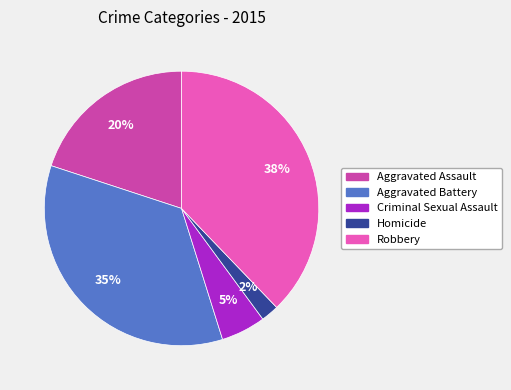

Is it true that Robbery is 51% of the pie?

False